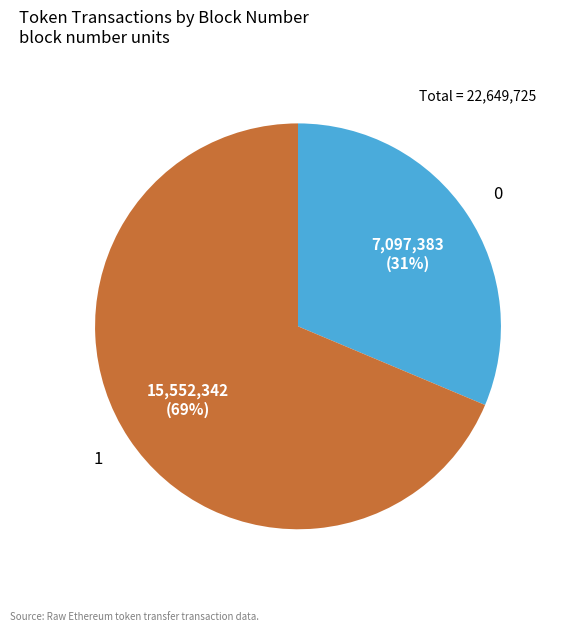

How many slices are in this pie chart?

2